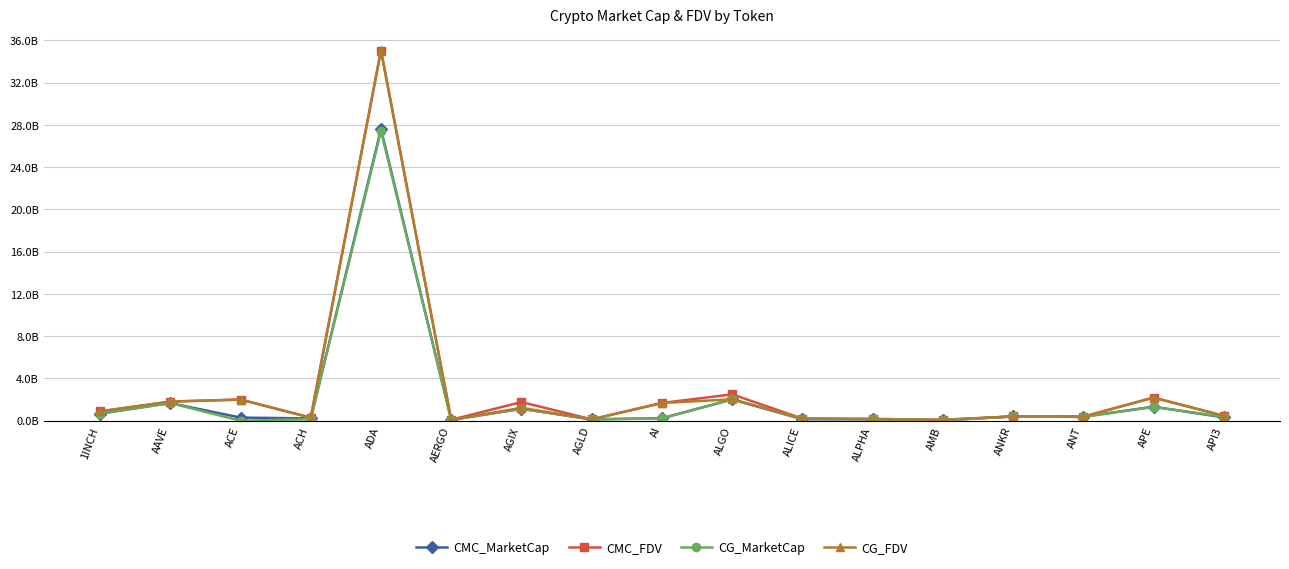

Does the chart have visible grid lines?

Yes